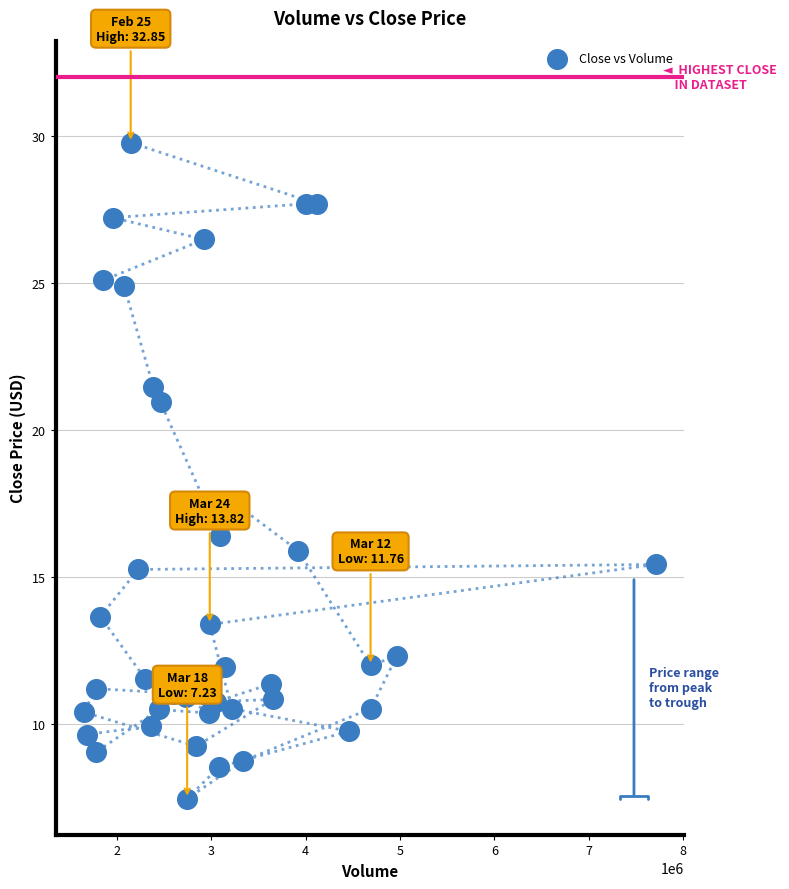

What is the range of X values (max minus min)?

6059500.0